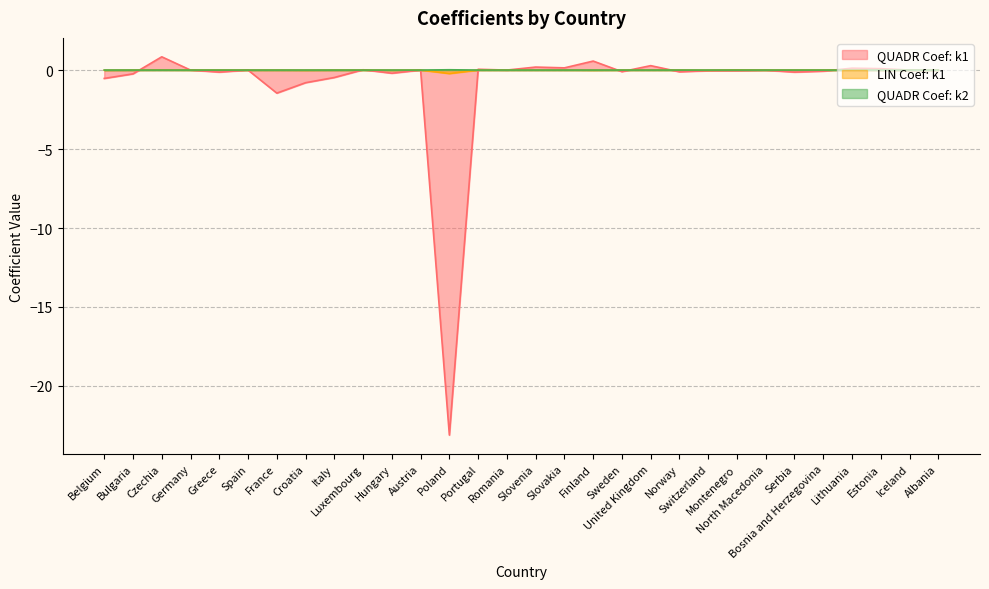

In QUADR Coef: k1, how many points are higher than both neighbors (excluding endpoints)?

10